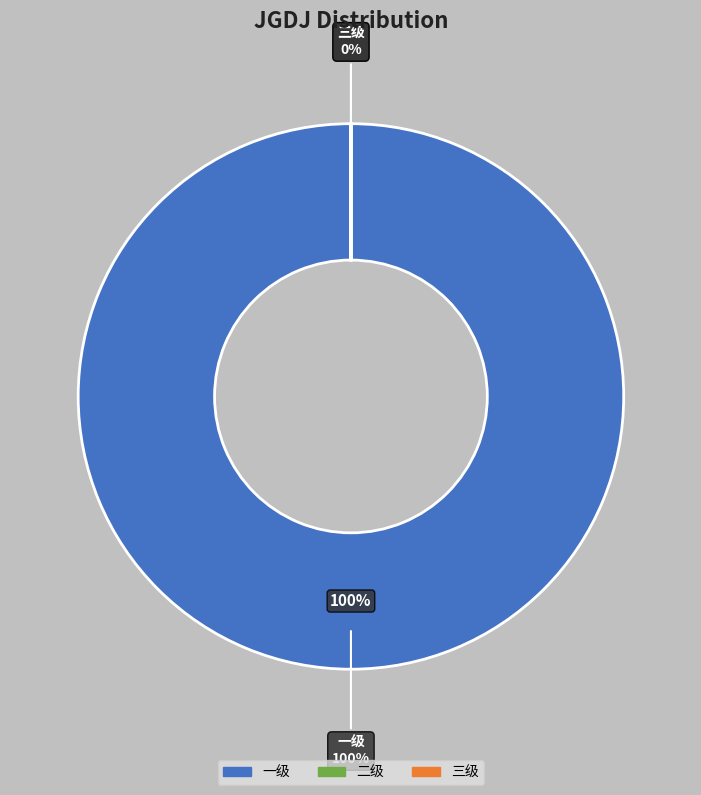

What percentage do 三级 and 一级 together represent?

100.0%